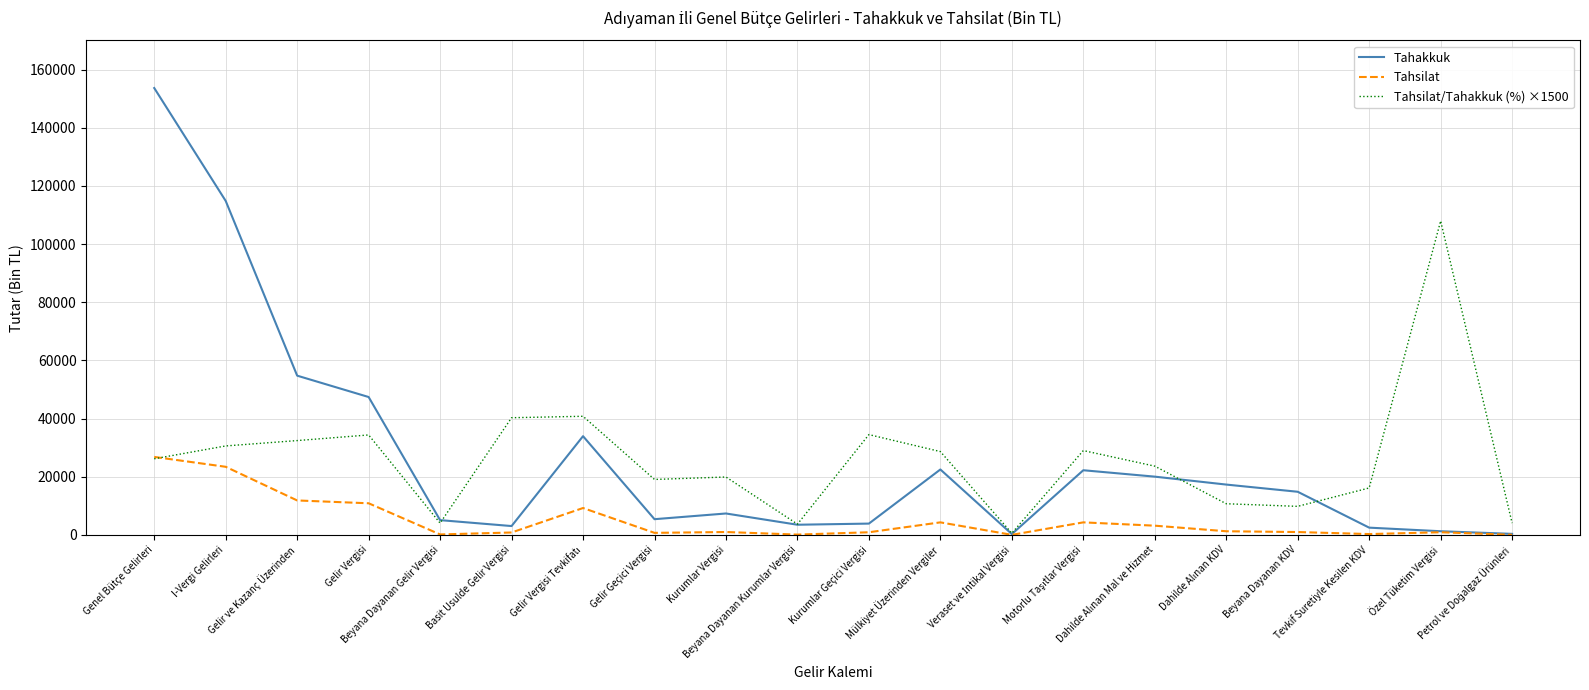

How many categories are shown in the chart?

20